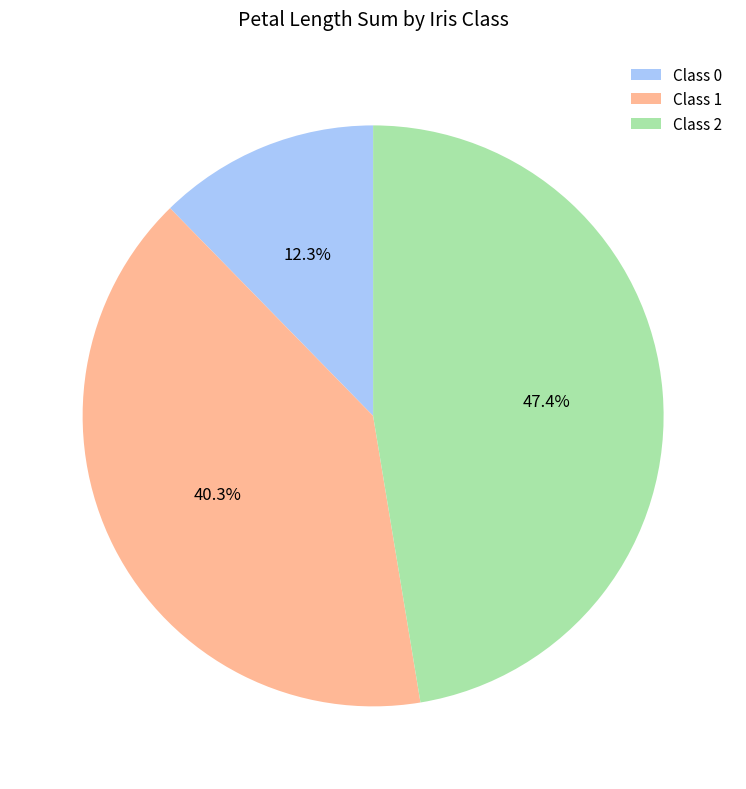

Which has a higher value, Class 0 or Class 2?

Class 2